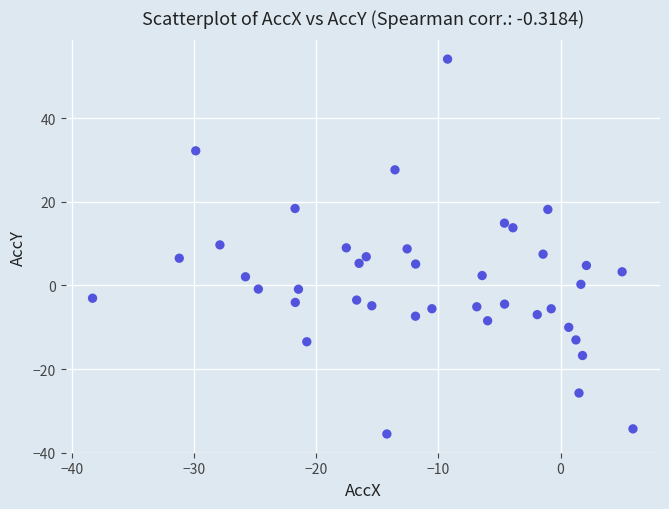

What is the range of X values (max minus min)?

44.2